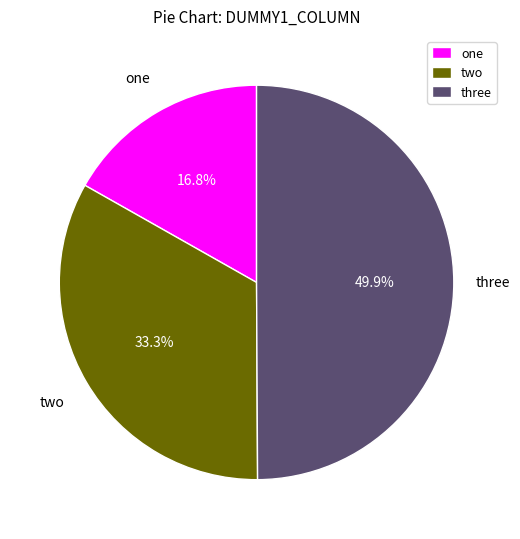

The three slice represents 50% of the pie. True or false?

True